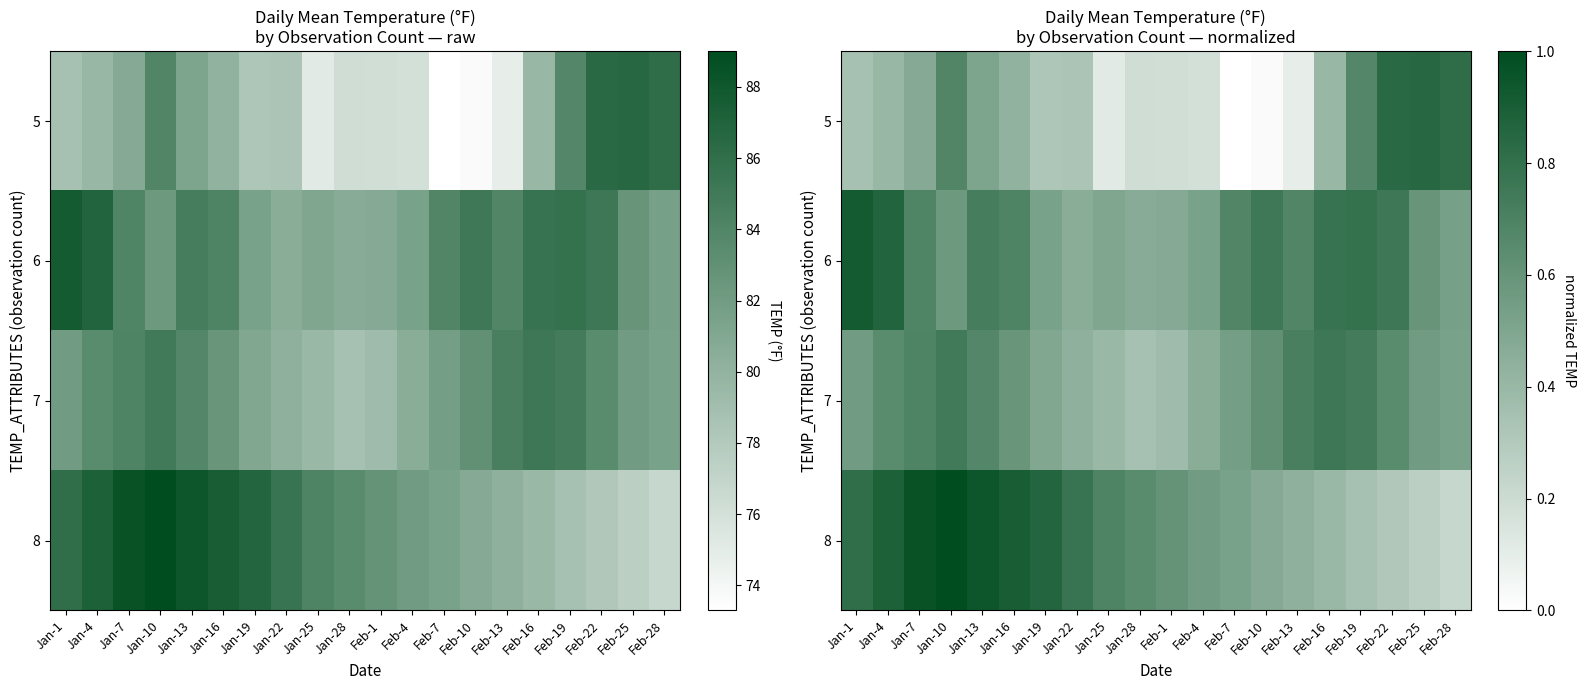

Between Feb-28 and Jan-7, which is larger?

Feb-28